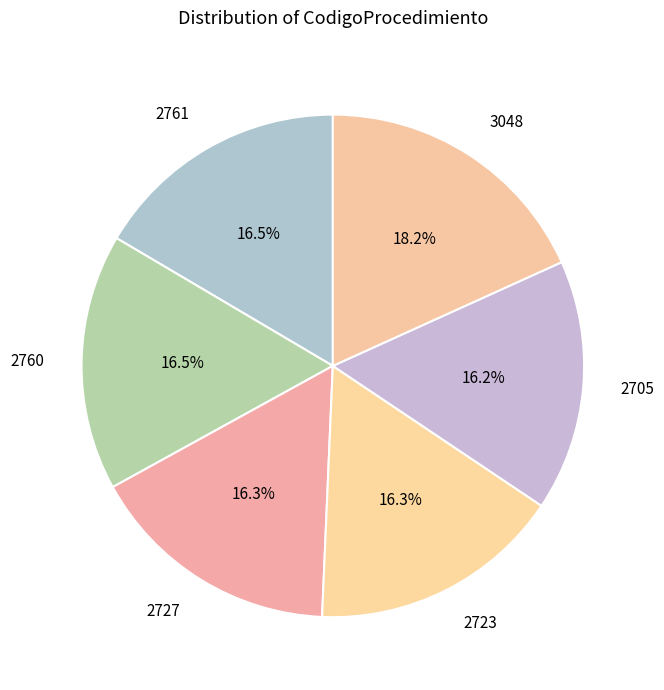

Does 2760 represent more than half of the total?

No